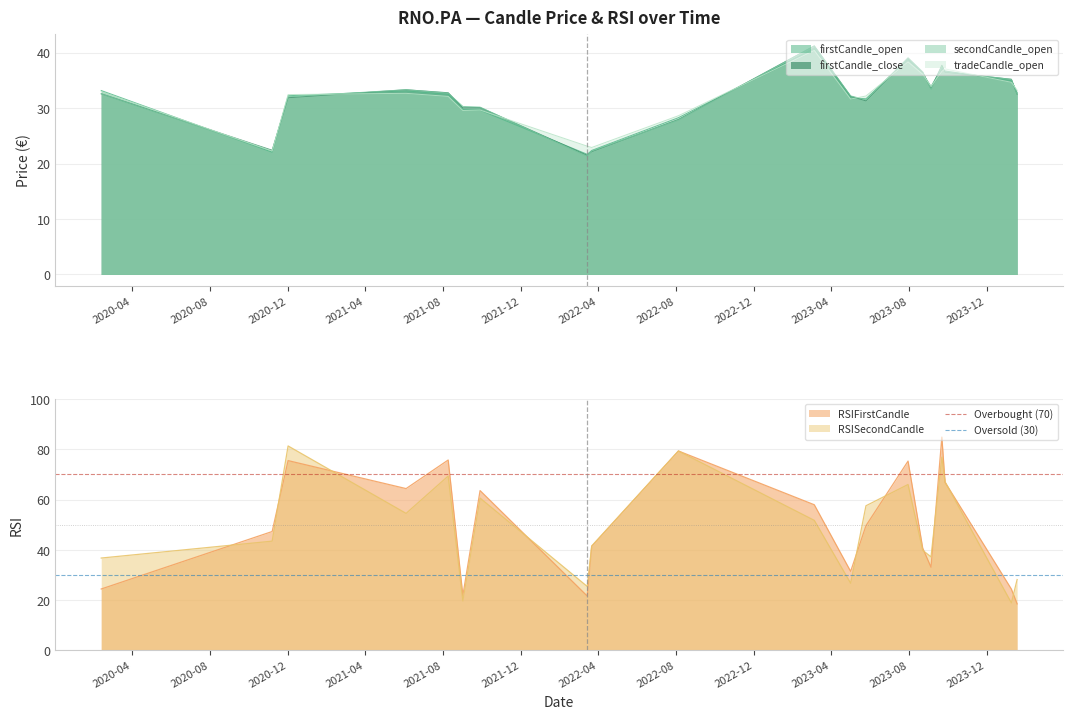

What is the highest value of the RSISecondCandle series?

81.4